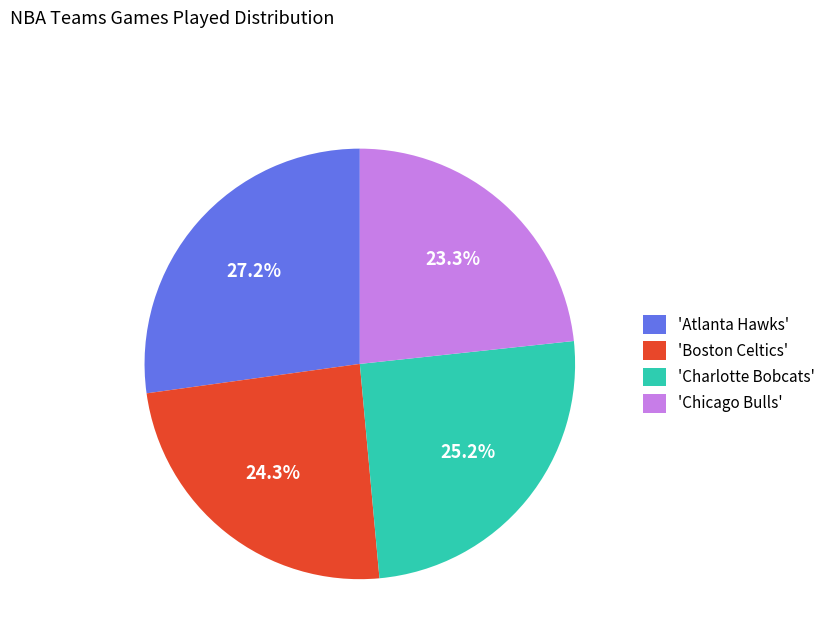

Combined, what portion of the pie is 'Atlanta Hawks' and 'Boston Celtics'?

51.5%